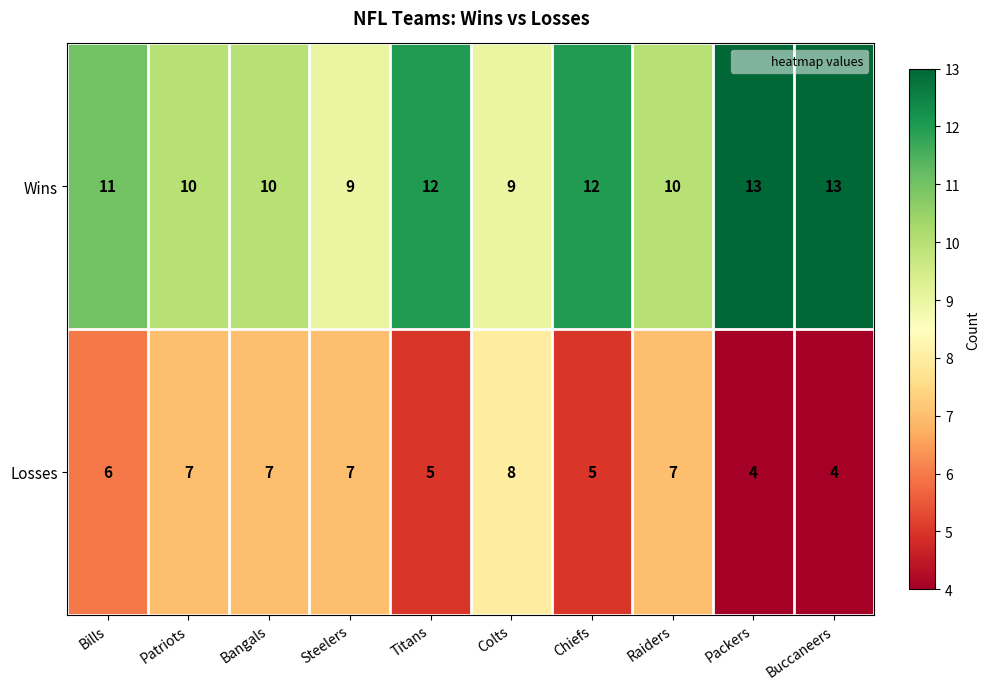

Read the Losses value at Bills.

6